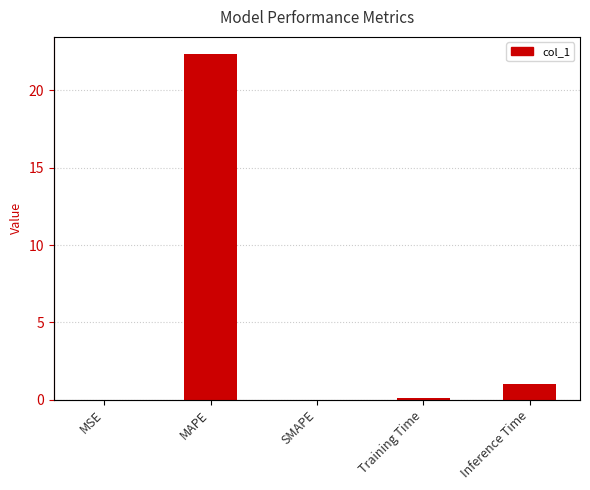

Where is the data nearest to the value 11?

Inference Time